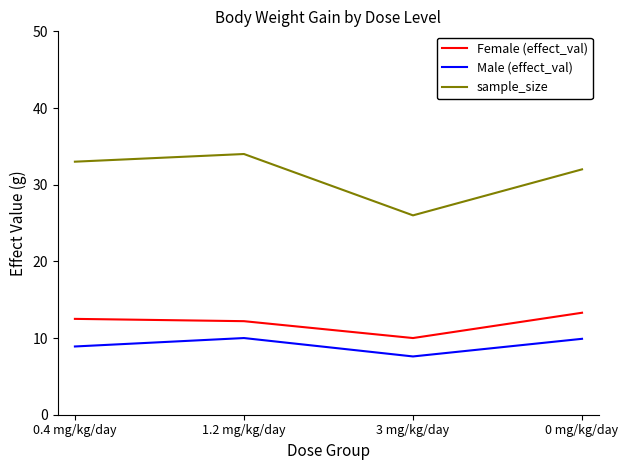

True or false: Male (effect_val) and sample_size cross at least once.

False